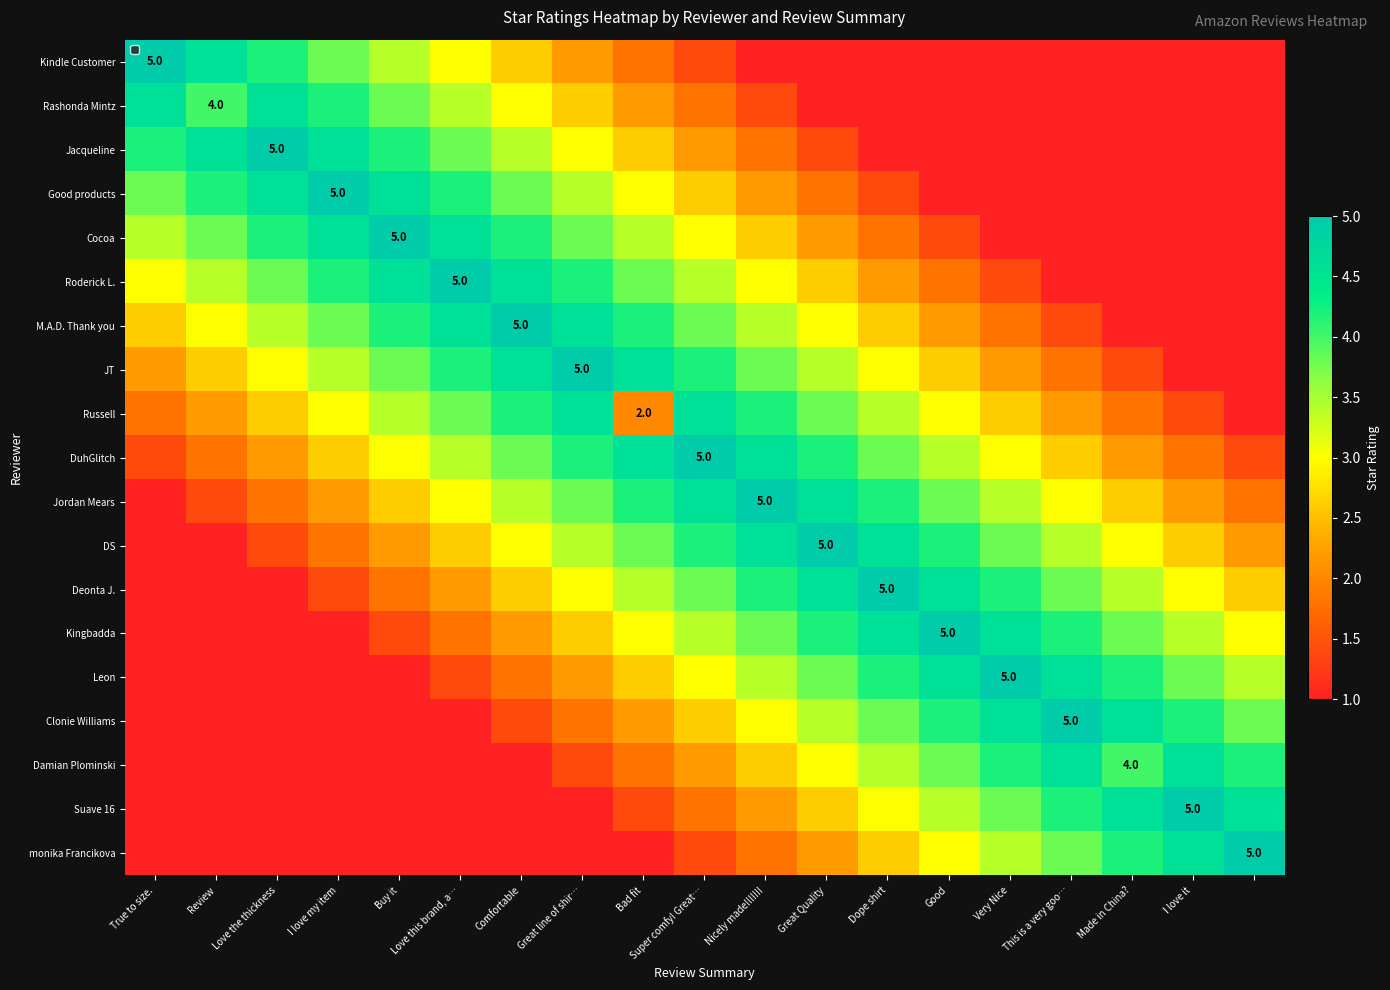

What is the maximum value shown in the chart?

5.0